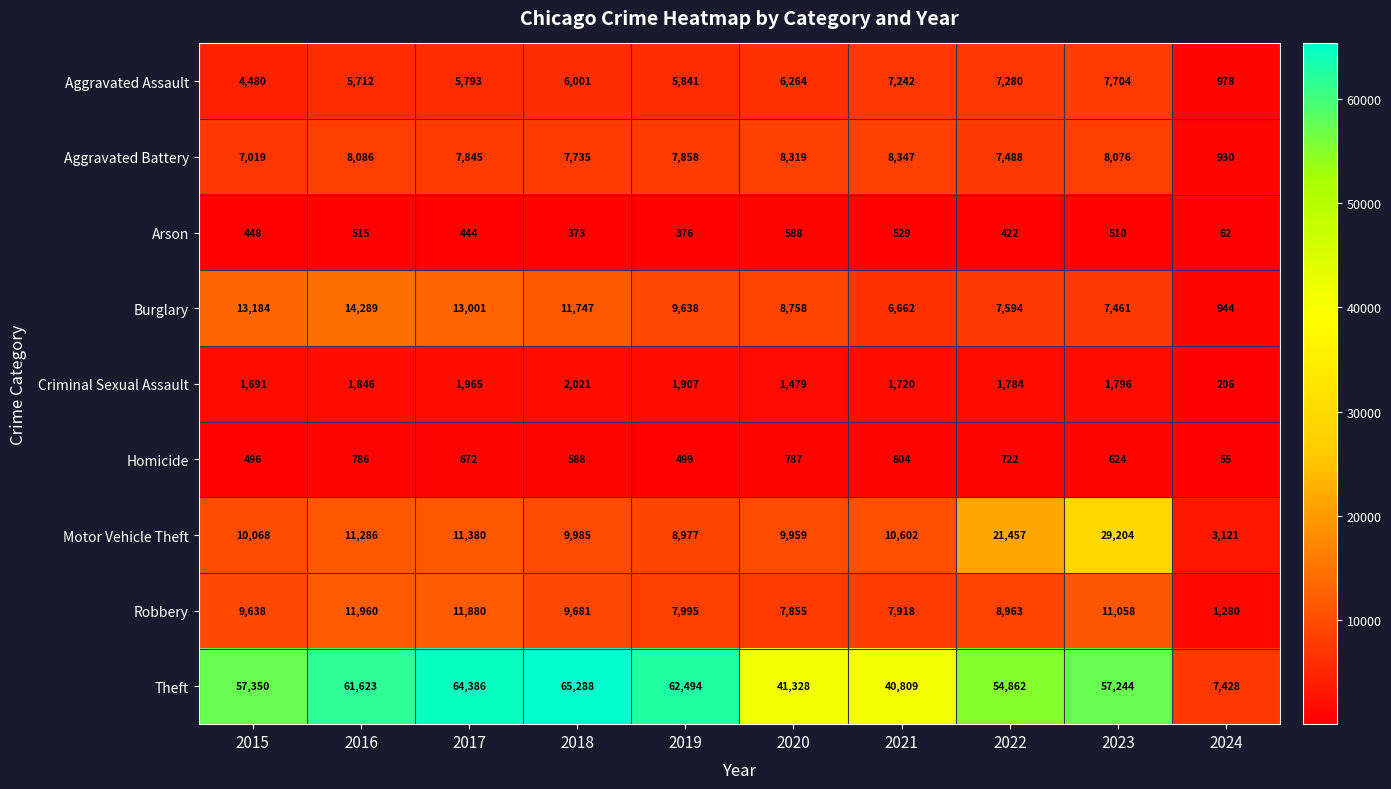

What is the spread (max minus min) of values at 2017?

63942